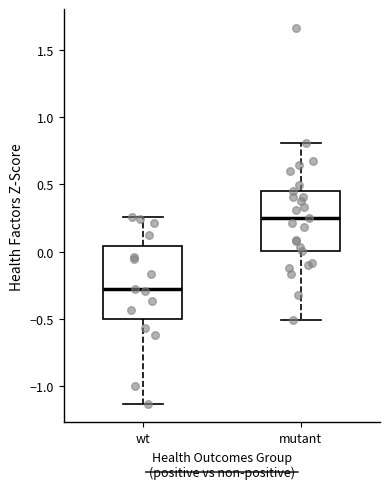

Where does the lower whisker of the box for wt end on the y-axis? The values are not printed on the chart, so give them approximately, as read against the axis.

-1.15